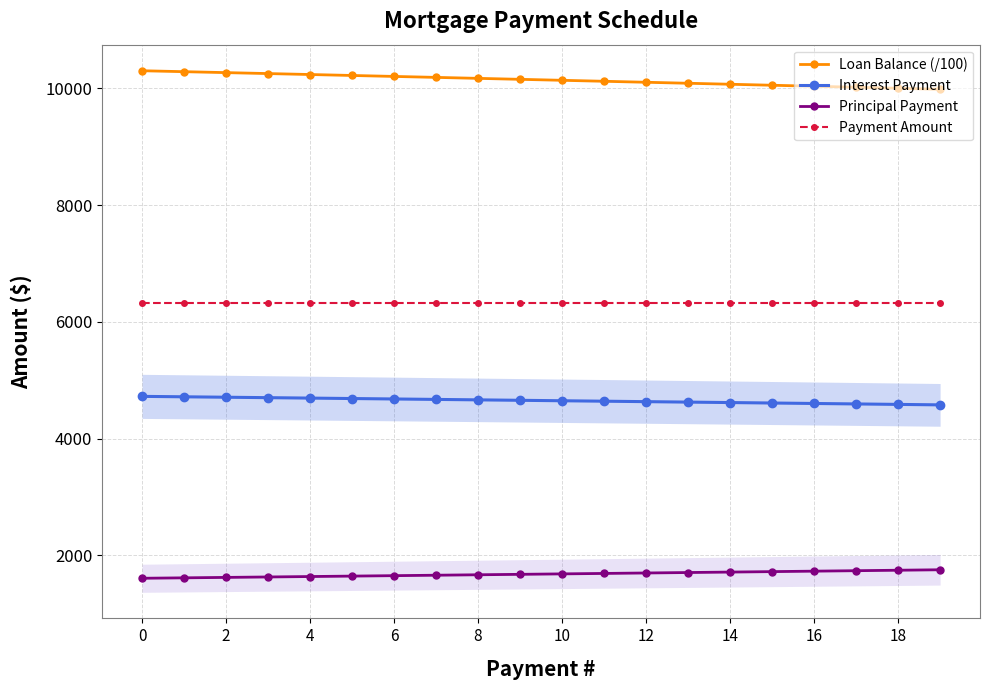

At how many categories does at least one series exceed 4090?

20